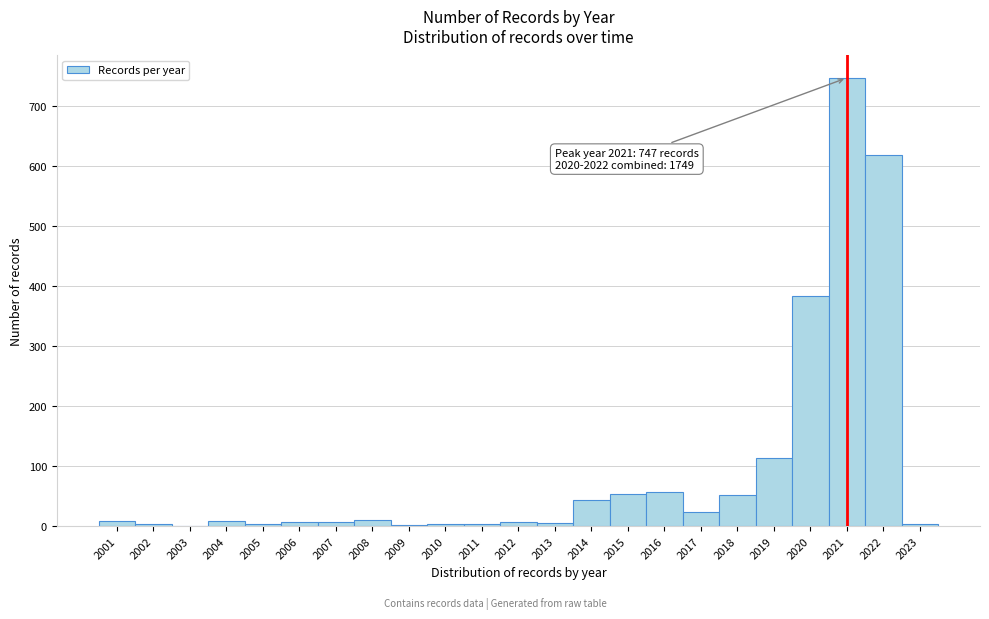

Over which range of the x-axis is the bar tallest?

2020.5 to 2021.5